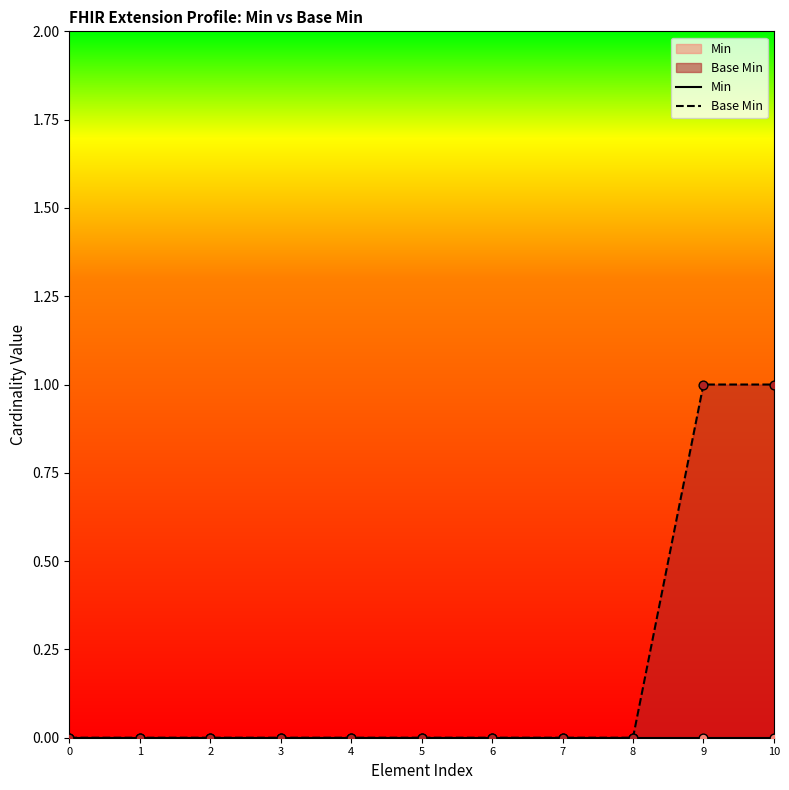

Which series has the largest total across all categories?

Base Min